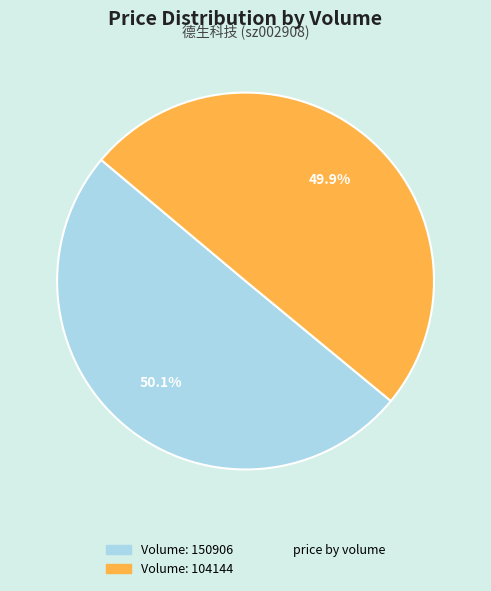

Is there any slice that represents more than half of the pie?

Yes